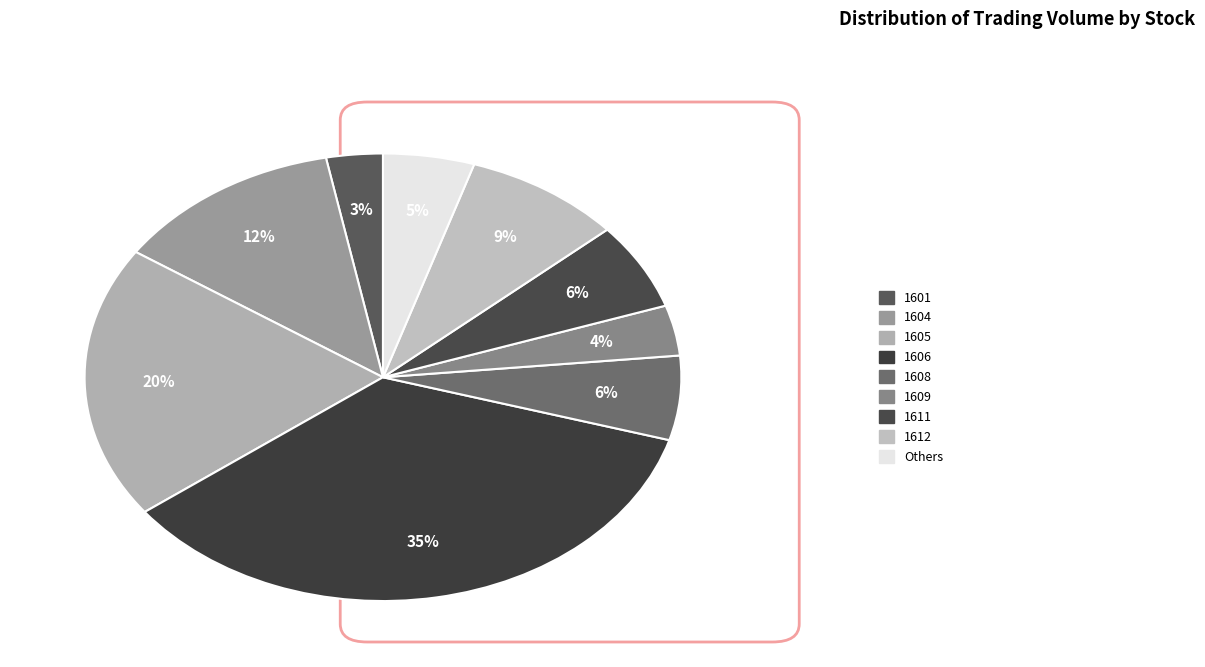

Count the number of slices in the pie.

9